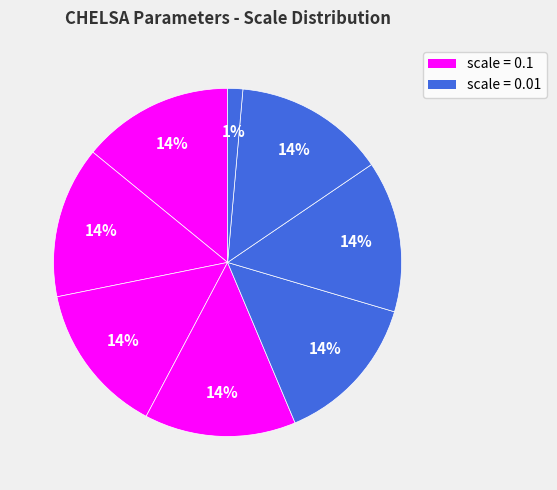

To the nearest percent, what is the difference between the largest and smallest slice percentages?

13%